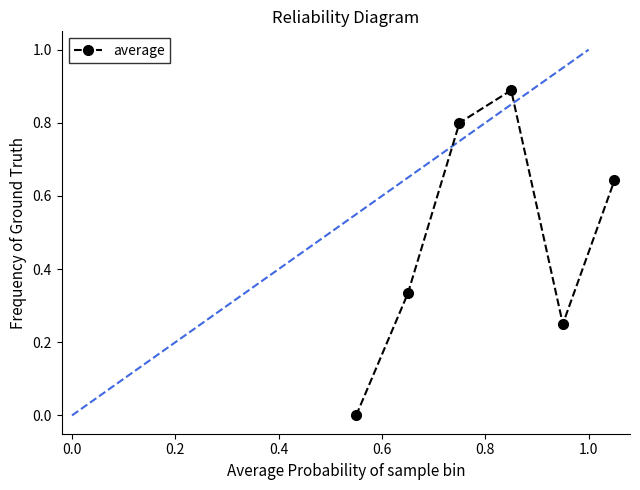

How many lines are shown in the chart?

1